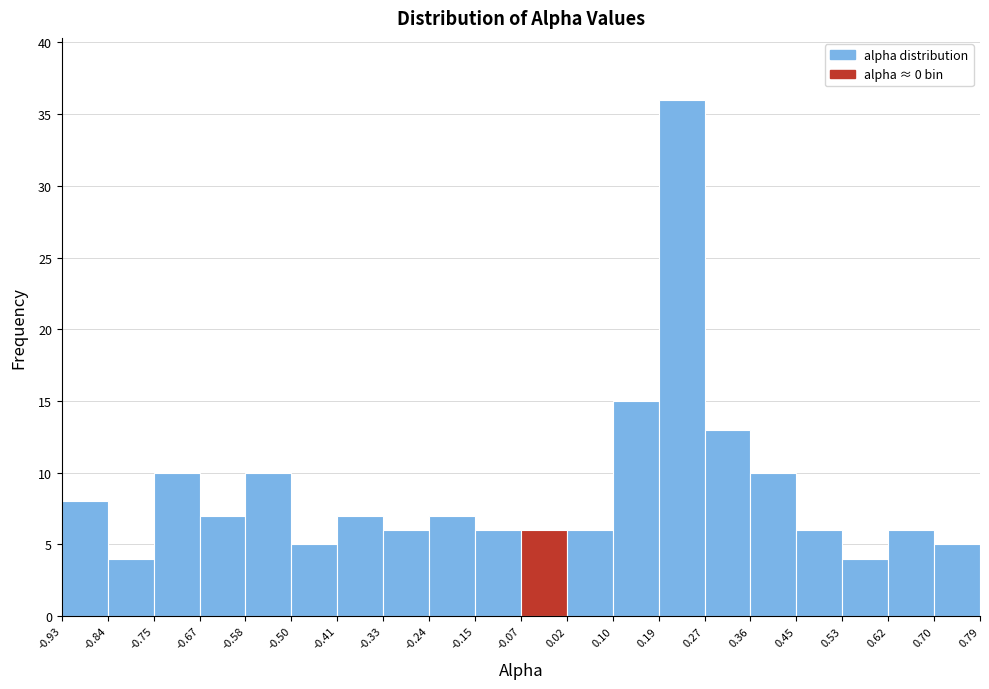

Reading left to right, transcribe this chart: for each bar, give the range it covers on the x-axis and its height. The values are not printed on the chart, so give them approximately, as read against the axis.

-0.93 to -0.84: 8
-0.84 to -0.75: 4
-0.75 to -0.67: 10
-0.67 to -0.58: 7
-0.58 to -0.50: 10
-0.50 to -0.41: 5
-0.41 to -0.33: 7
-0.33 to -0.24: 6
-0.24 to -0.15: 7
-0.15 to -0.07: 6
-0.07 to 0.02: 6
0.02 to 0.10: 6
0.10 to 0.19: 15
0.19 to 0.27: 36
0.27 to 0.36: 13
0.36 to 0.45: 10
0.45 to 0.53: 6
0.53 to 0.62: 4
0.62 to 0.70: 6
0.70 to 0.79: 5